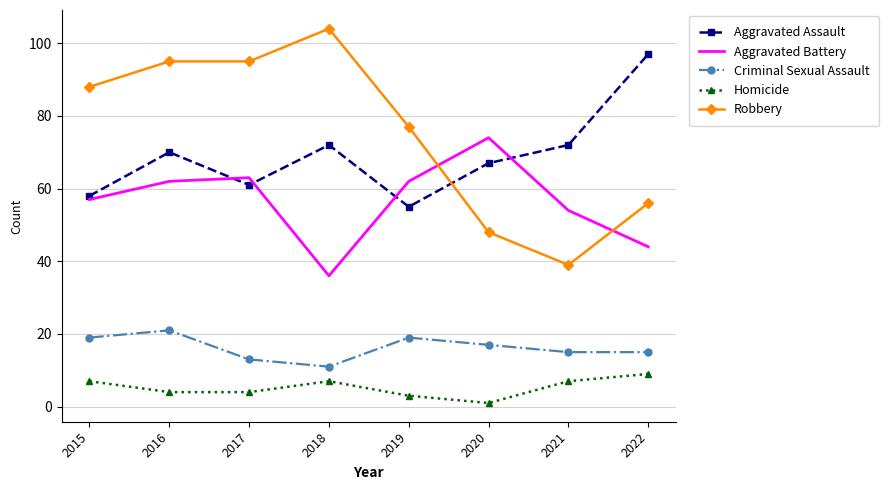

What is the spread (max minus min) of values at 2018?

97